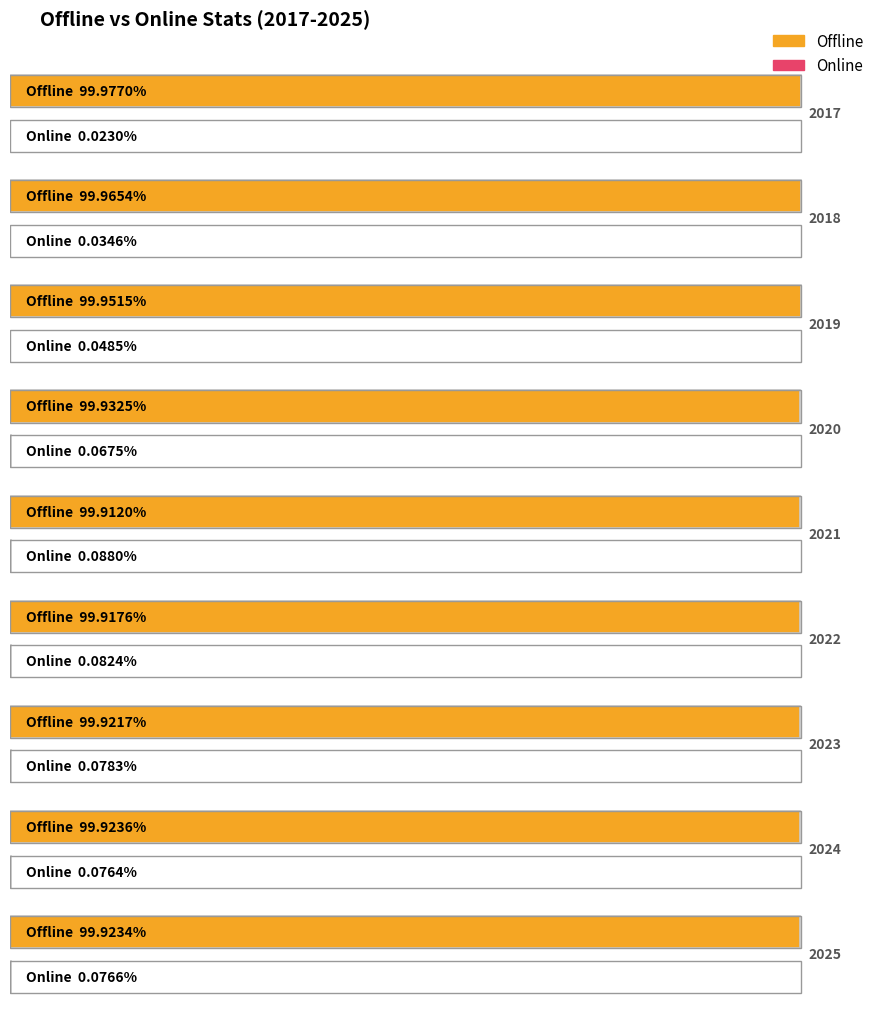

What value does the Offline series have at 2019?

100.0